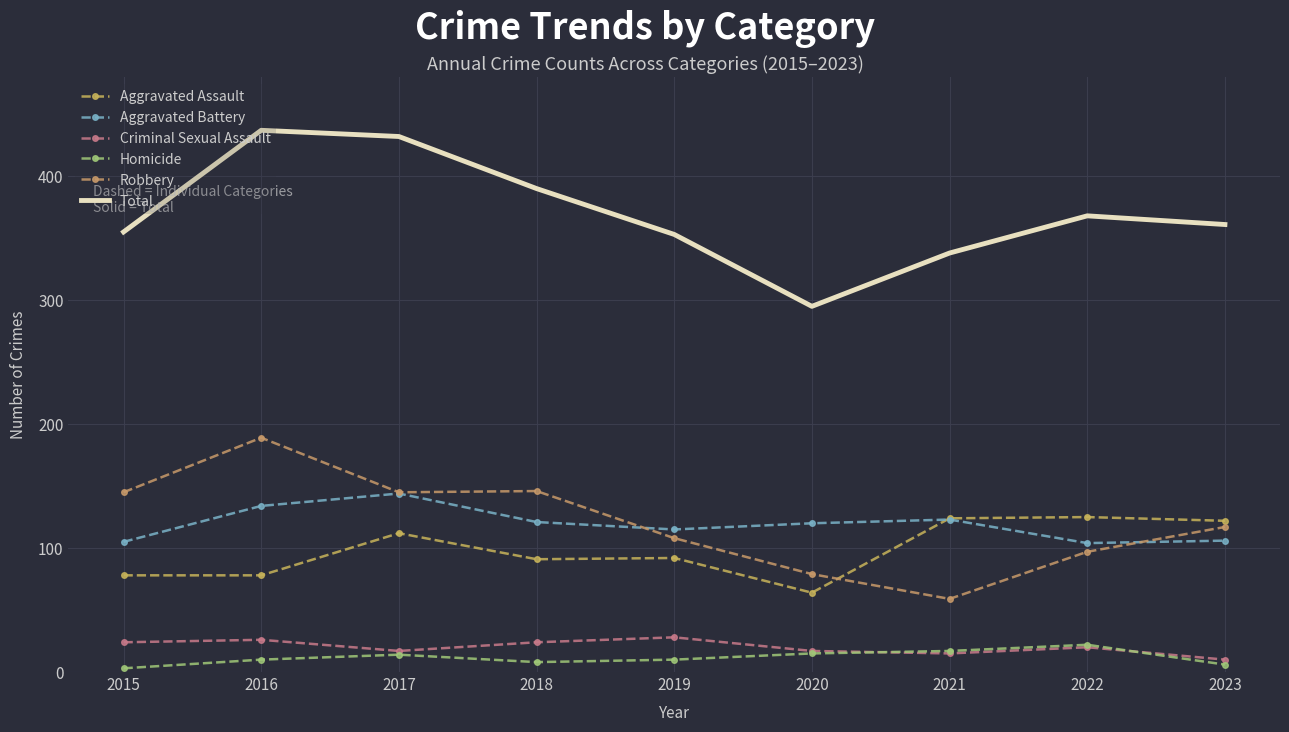

Count the number of data series in this chart.

6